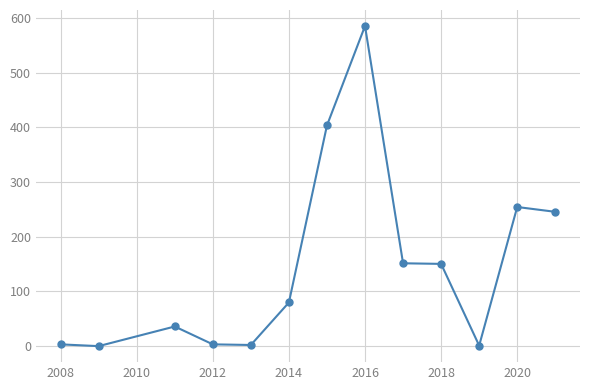

What is the value of the 6th point from the left?

79.9